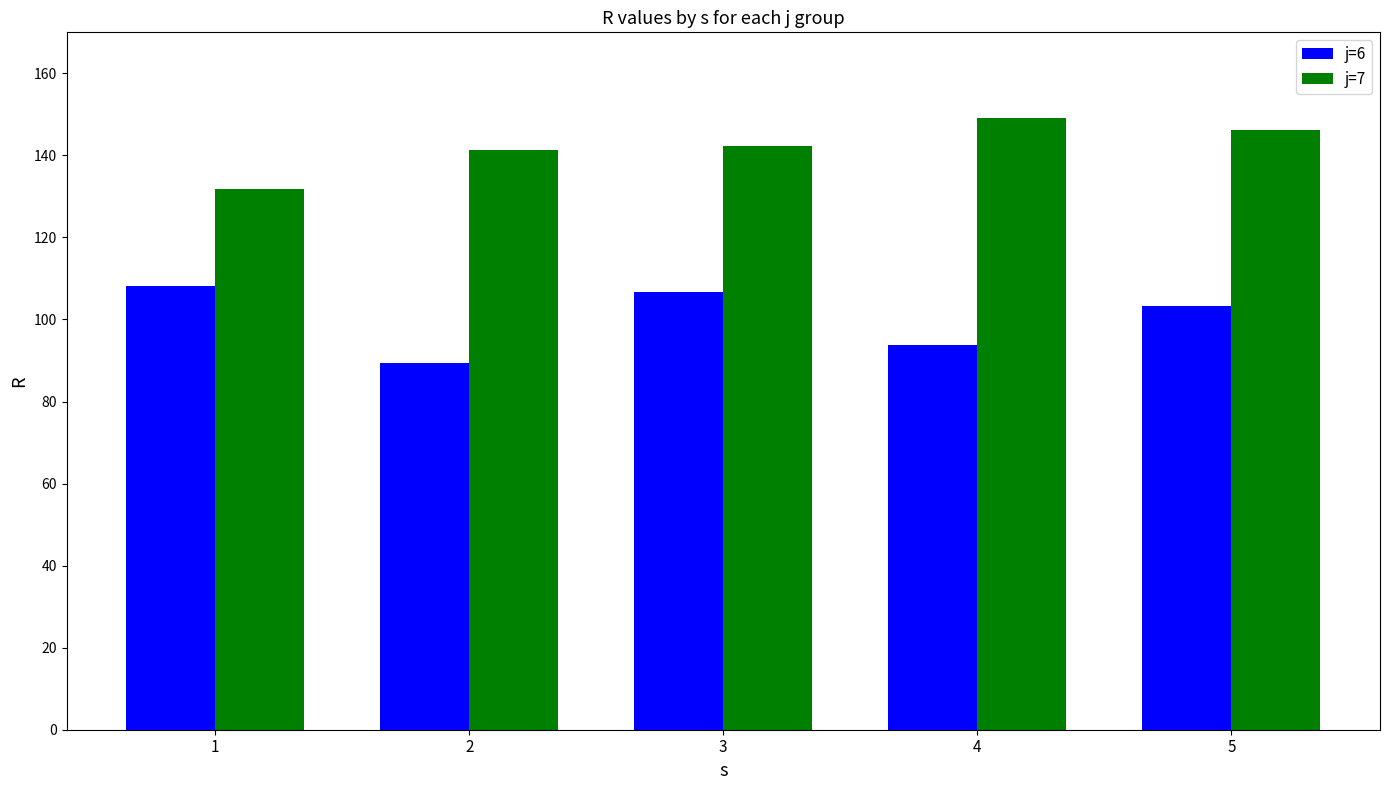

Reading right to left, list all the values displayed in this chart.

j=6: 5=103.3	4=93.8	3=106.7	2=89.4	1=108.1
j=7: 5=146.2	4=149.0	3=142.2	2=141.2	1=131.8